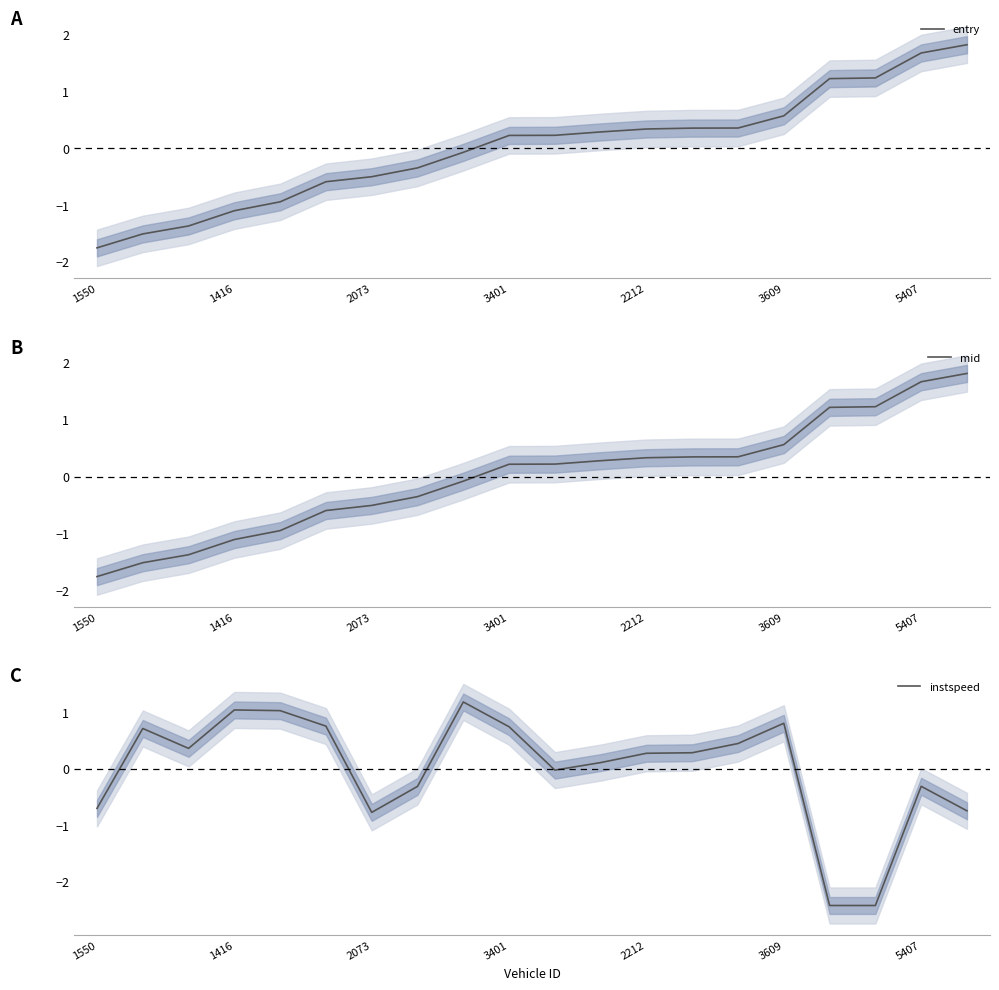

Is it true that instspeed equals -0.0 at 10?

True